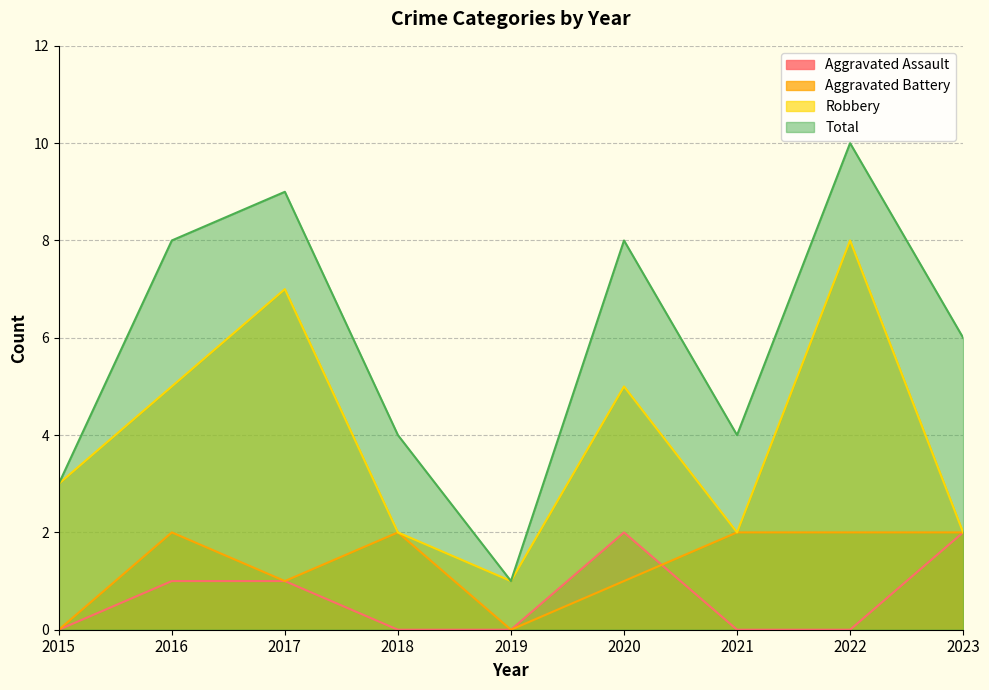

True or false: Total has more than 1 interior local peaks.

True